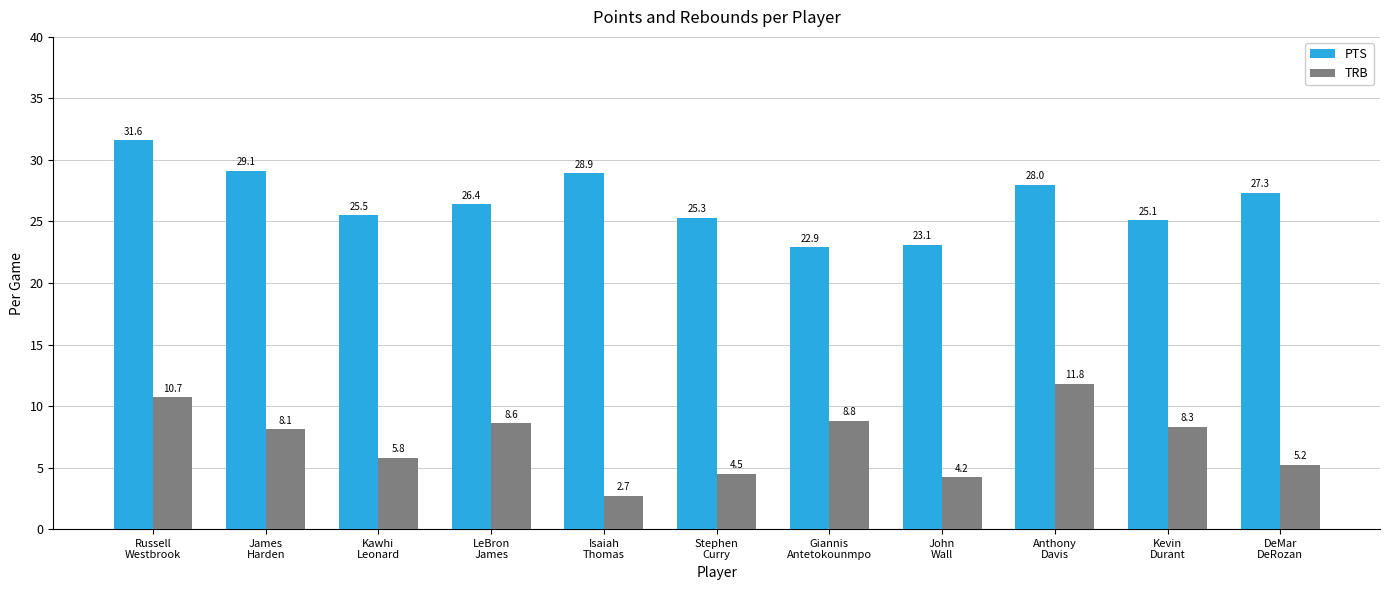

Which category has the highest value in the PTS series?

Russell
Westbrook